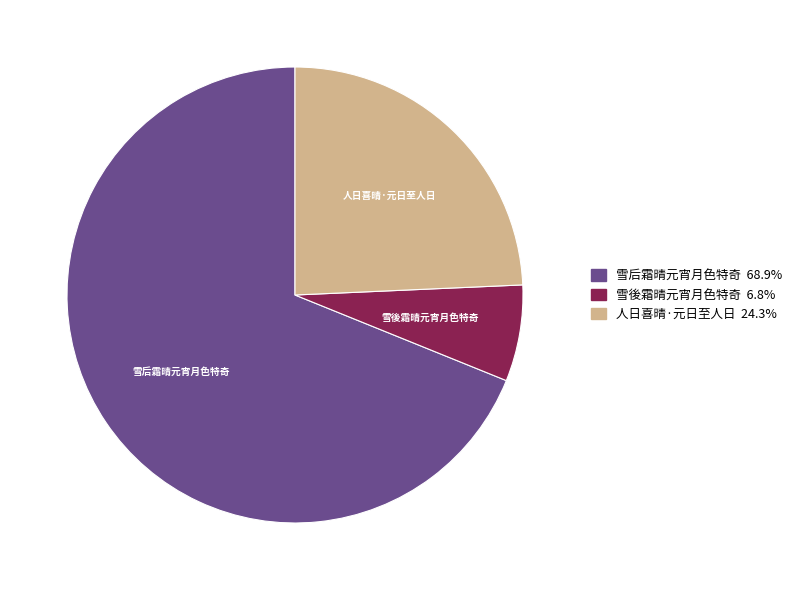

How many slices are in this pie chart?

3